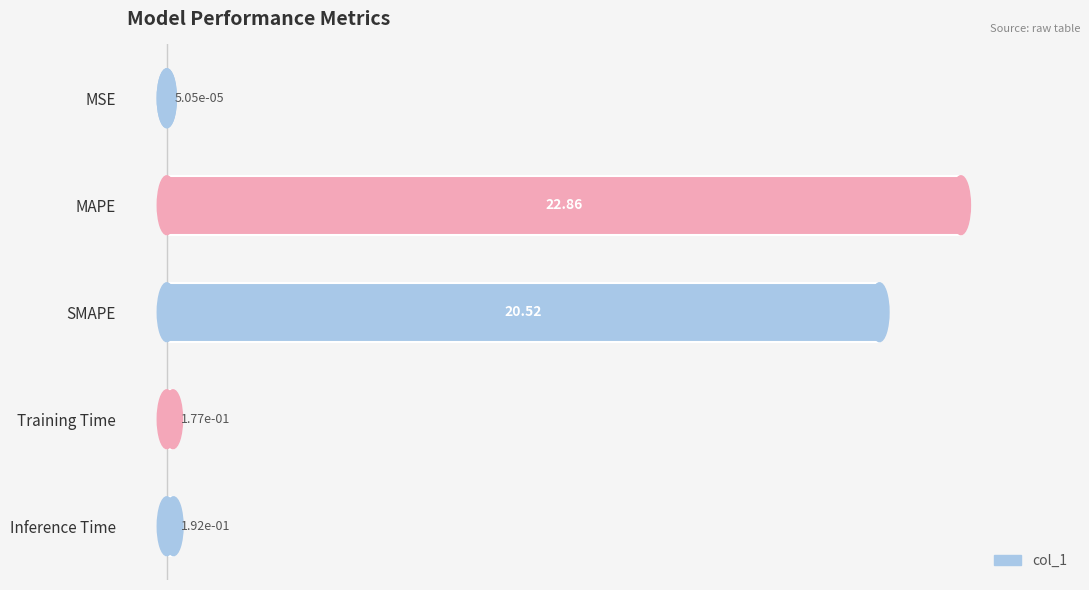

What is the greatest value displayed?

22.9